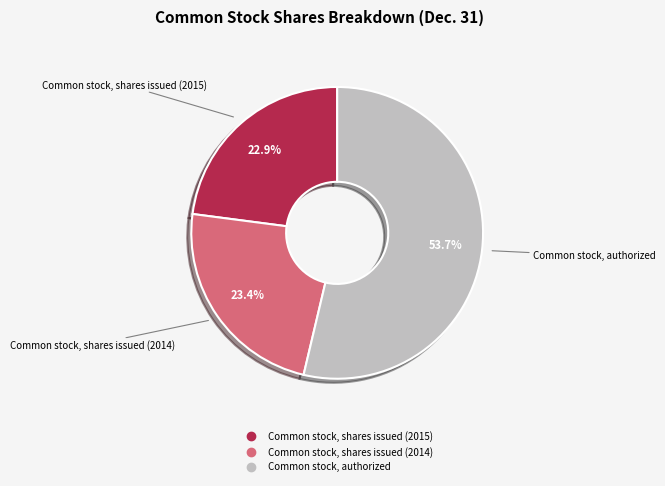

Approximately how many times larger is the value at Common stock, shares issued (2015) compared to Common stock, authorized?

0.4